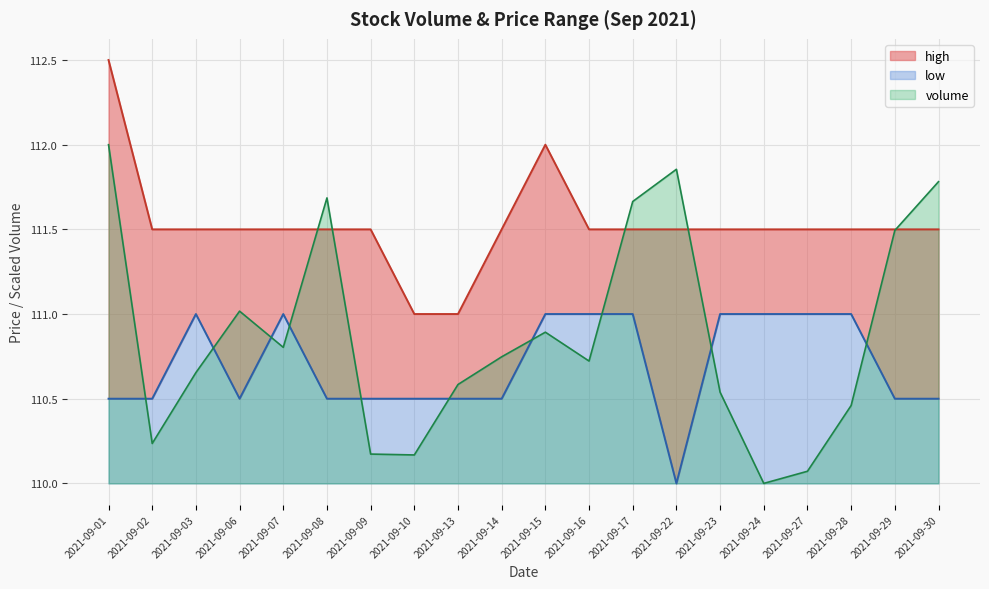

Read the low value at 2021-09-30.

110.5